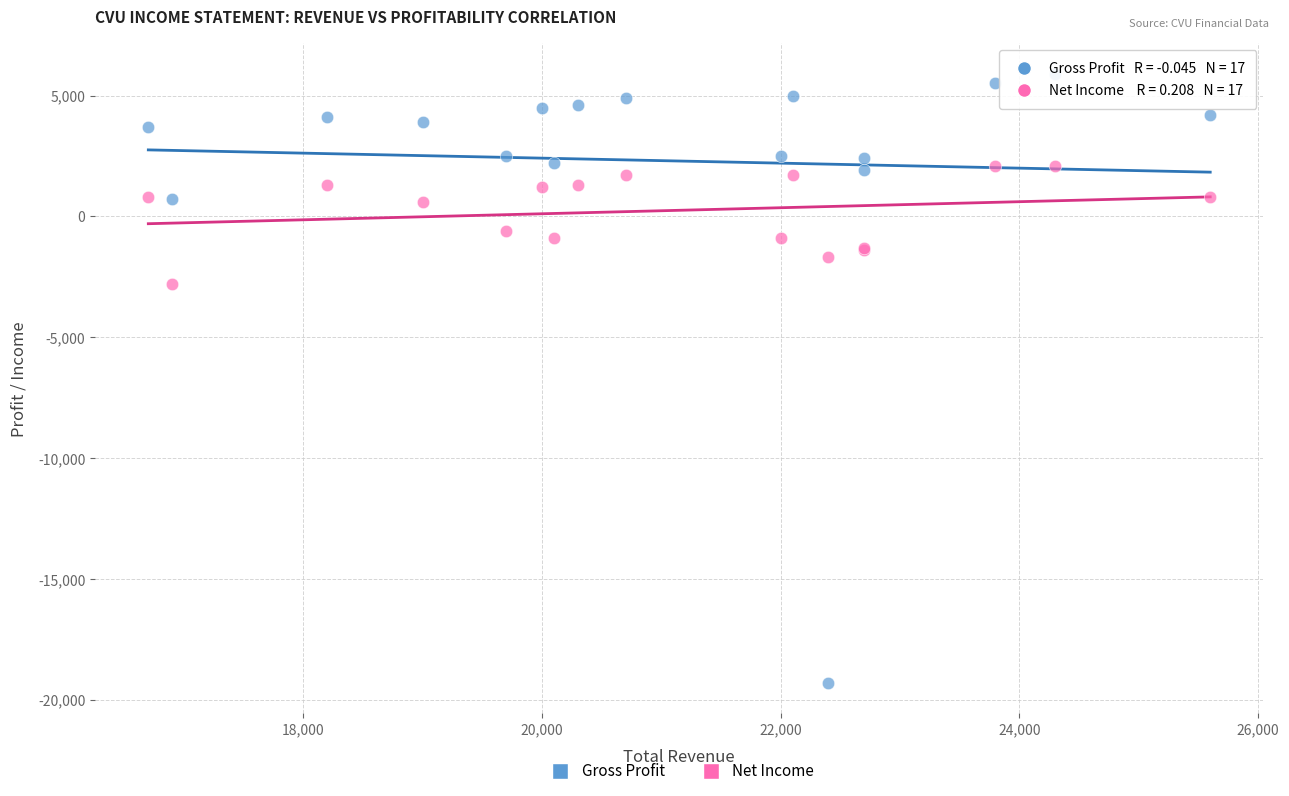

Which series reaches the minimum Y coordinate?

Gross Profit